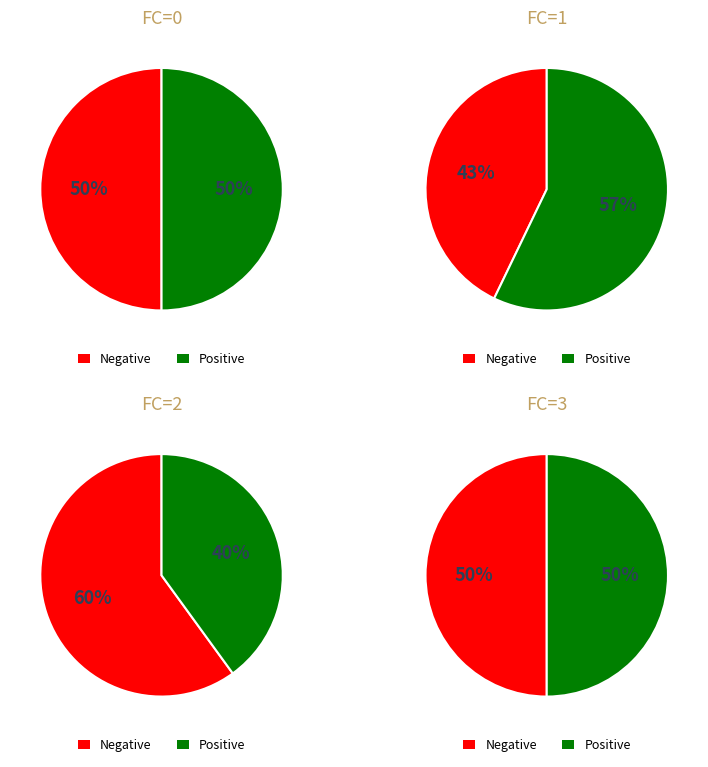

The 0 slice represents 99% of the pie. True or false?

False